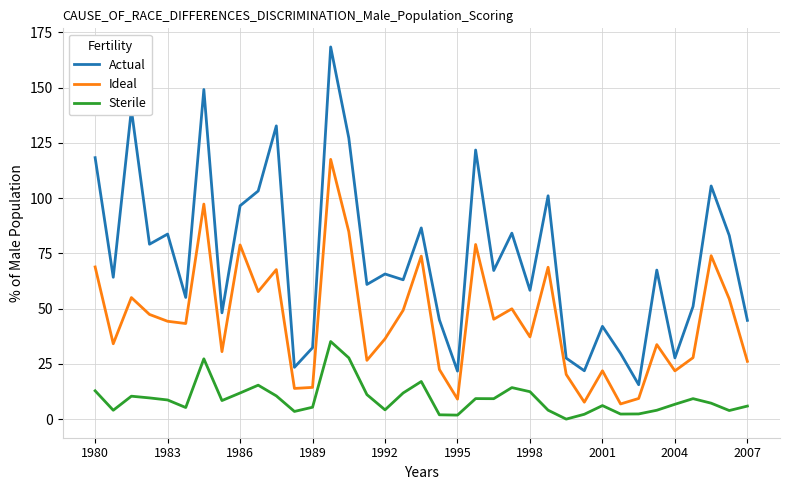

True or false: Actual and Ideal cross at least once.

False